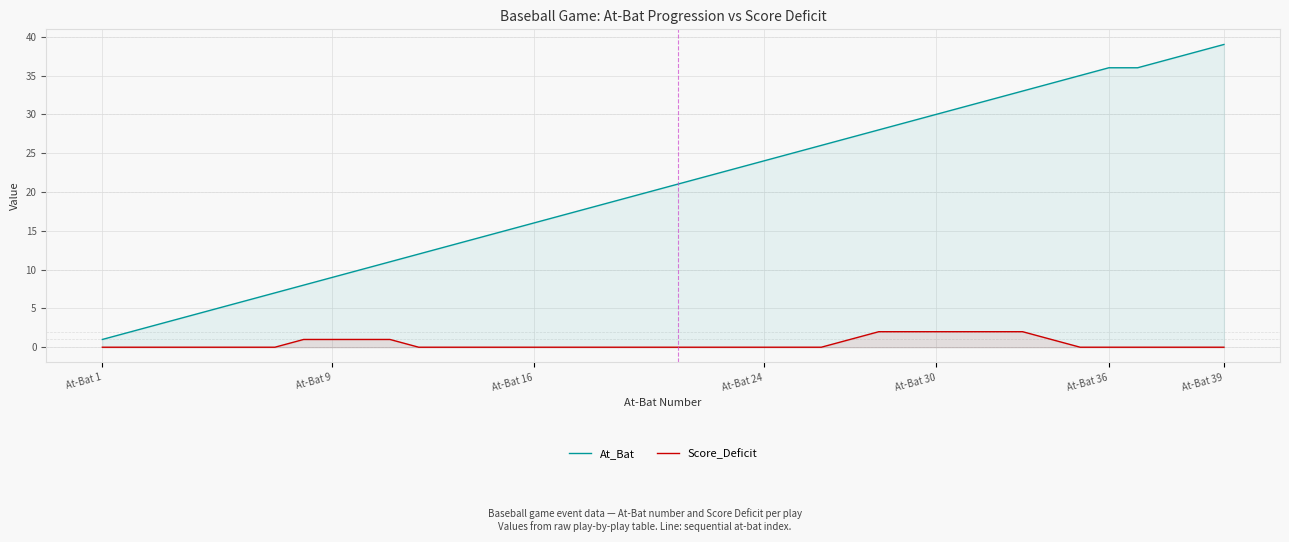

Reading left to right, transcribe all the data shown in this chart.

At_Bat: 1	2	3	4	5	6	7	8	9	10	11	12	13	14	15	16	17	18	19	20	21	22	23	24	25	26	27	28	29	30	31	32	33	34	35	36	36	37	38	39
Score_Deficit: 0	0	0	0	0	0	0	1	1	1	1	0	0	0	0	0	0	0	0	0	0	0	0	0	0	0	1	2	2	2	2	2	2	1	0	0	0	0	0	0